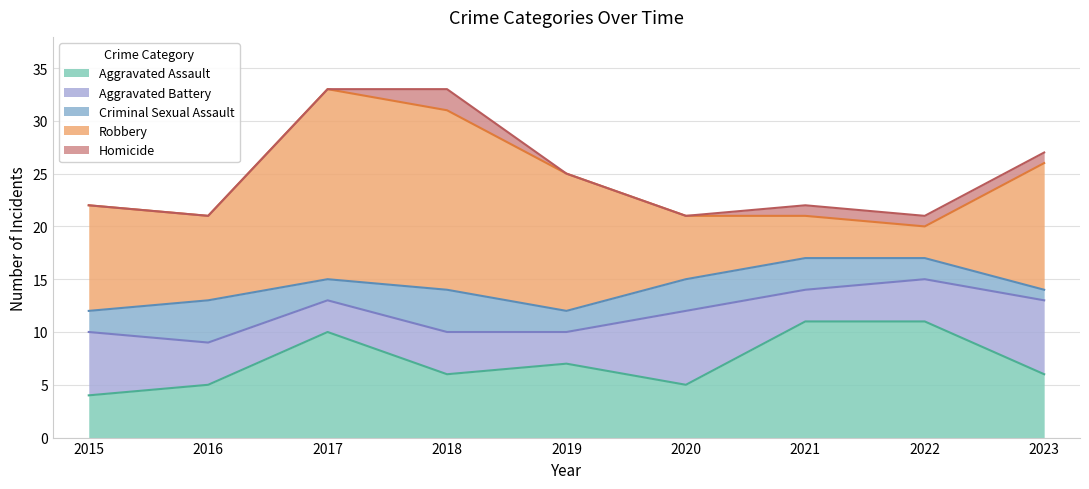

True or false: Homicide has more than 1 points higher than both neighbors.

False